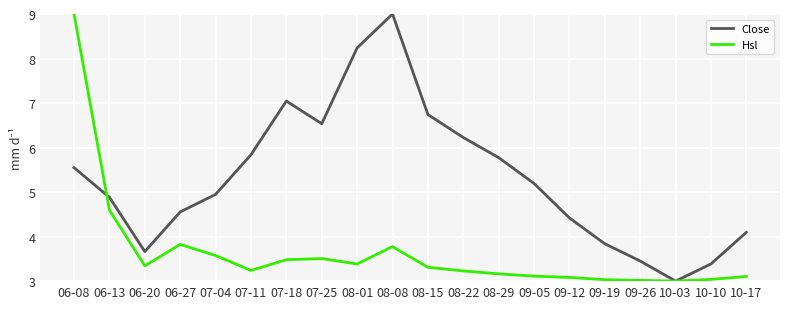

Where is the first local minimum for Close?

06-20